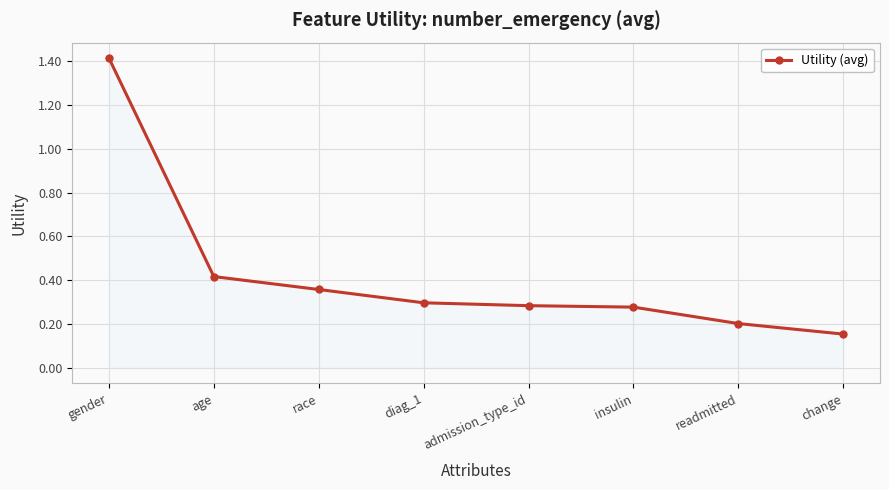

Count the number of categories in the chart.

8